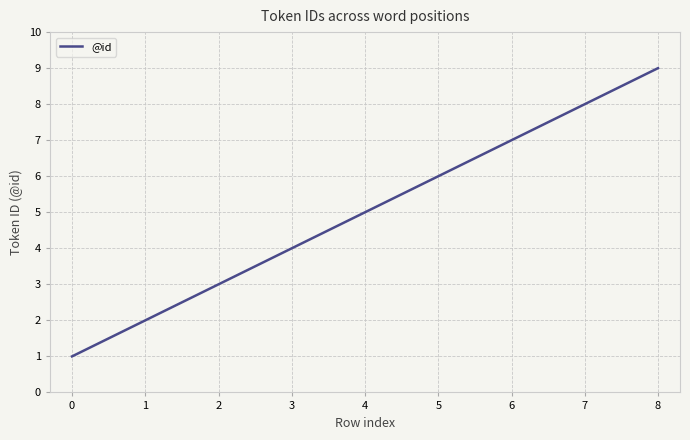

What is the difference between the second highest and second lowest values?

7.9